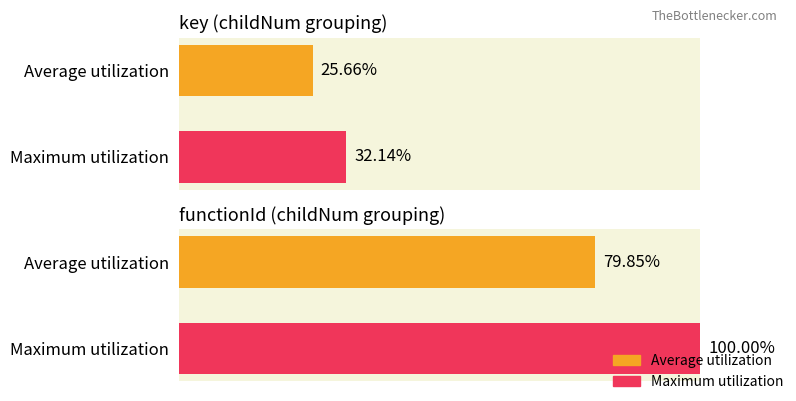

What is the average value of the functionId series?

89.9